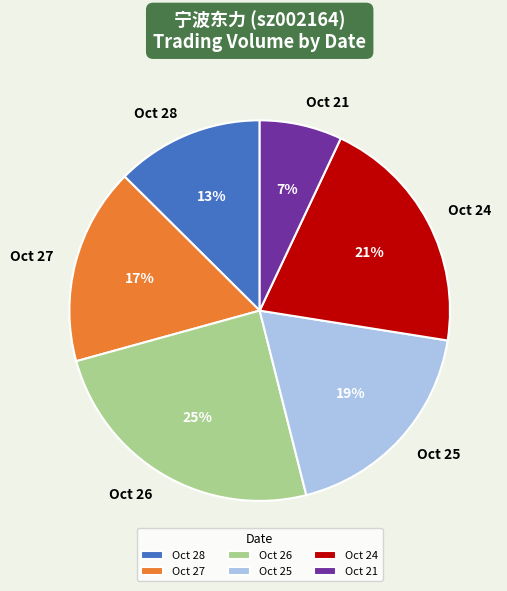

Is there any slice that represents more than half of the pie?

No